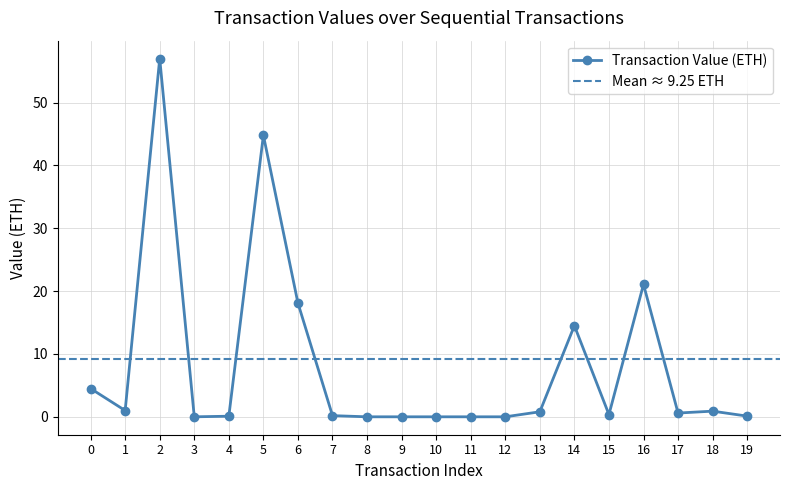

At which category does the chart reach its peak across all series?

2